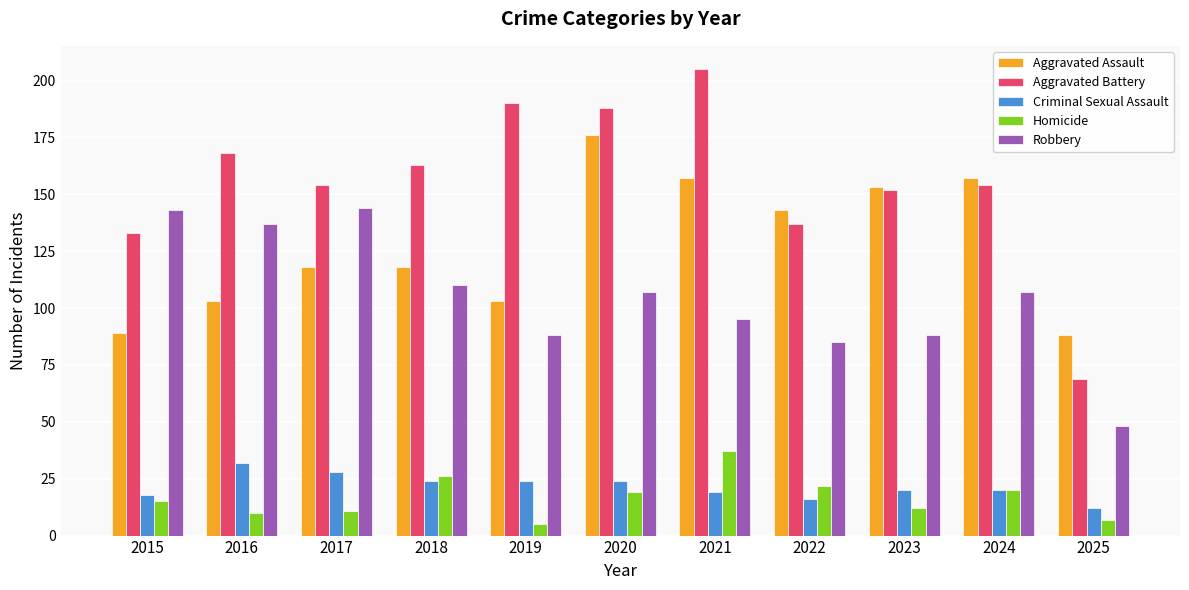

True or false: Homicide has a value of 7 at 2025.

True